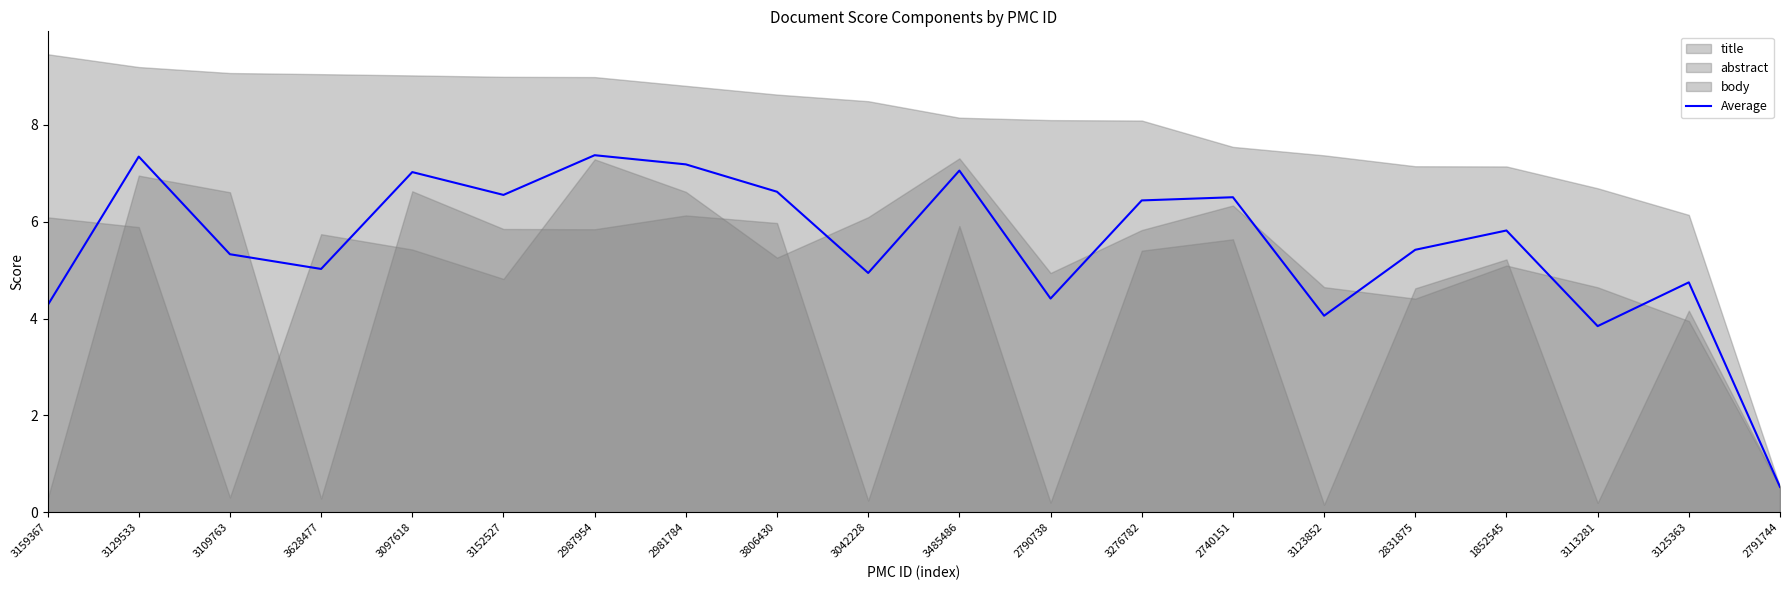

Does the chart have visible grid lines?

No